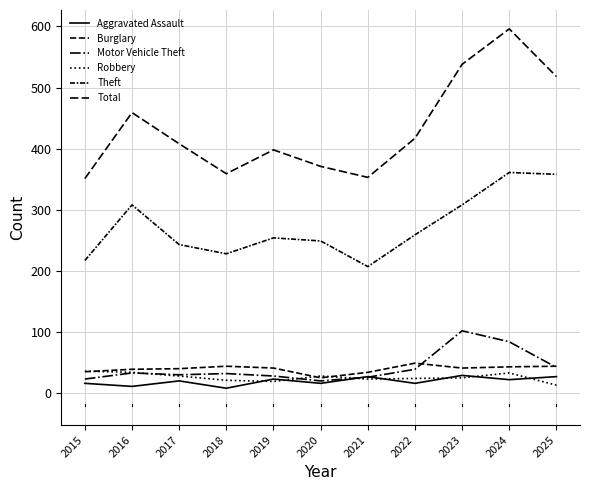

Which series has the largest total across all categories?

Total